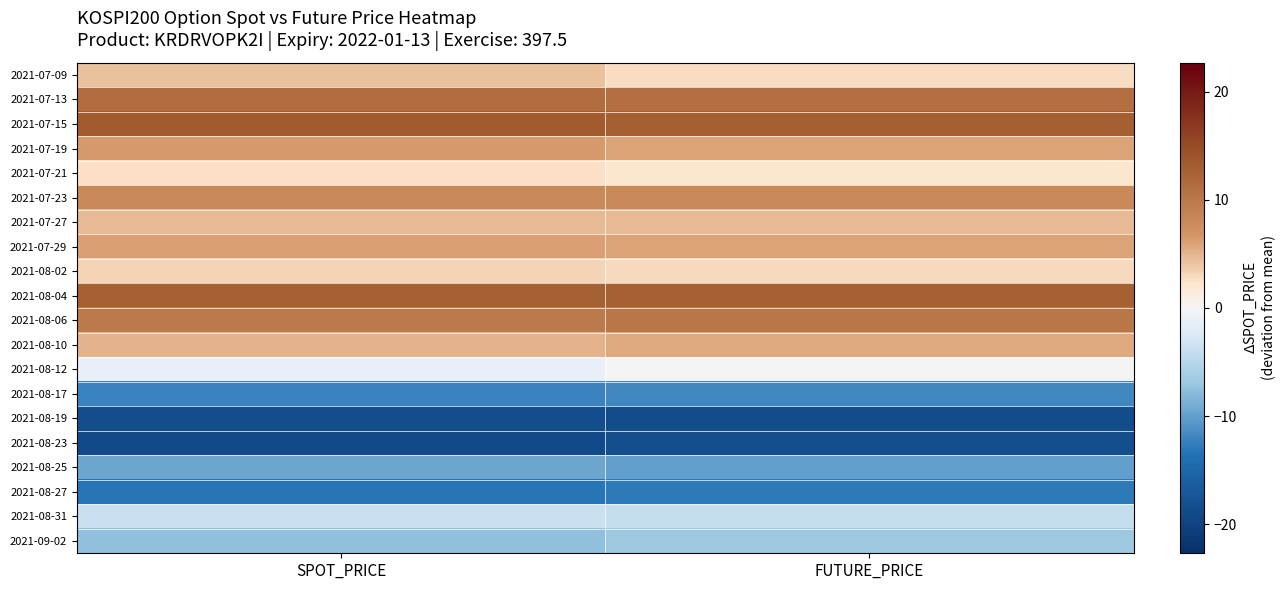

Between FUTURE_PRICE and SPOT_PRICE, which is larger?

SPOT_PRICE